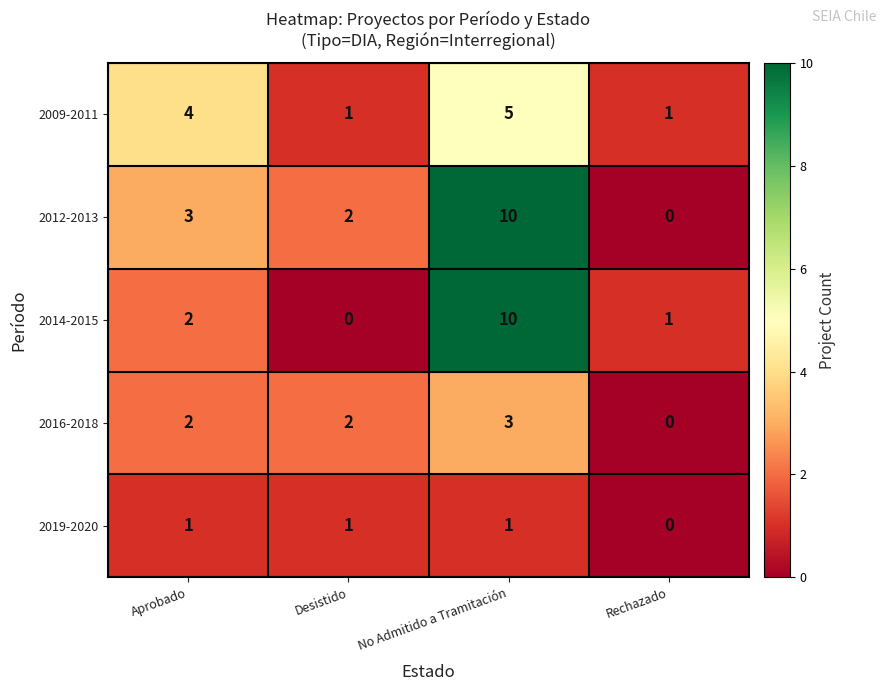

Which label corresponds to the largest value in the chart?

No Admitido a Tramitación